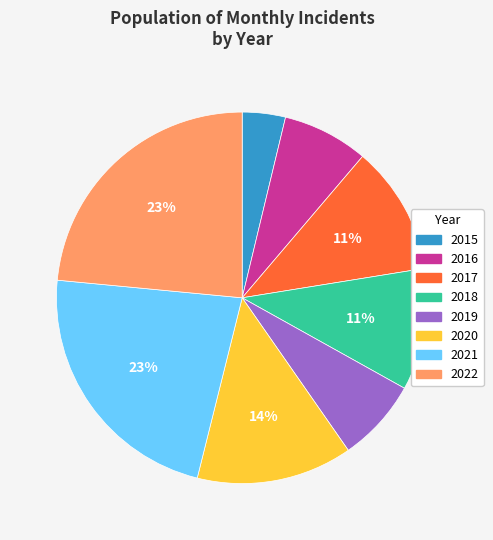

Does 2022 account for over 50% of the chart?

No